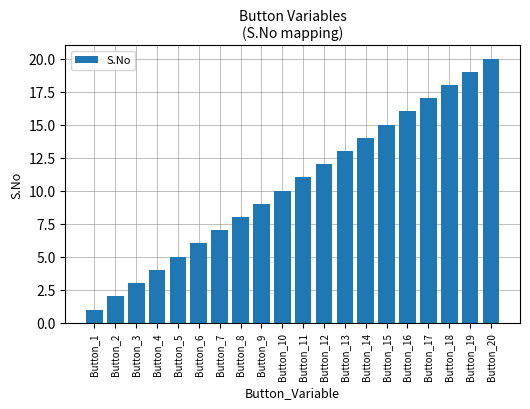

Is it true that the value at Button_13 is 8?

False